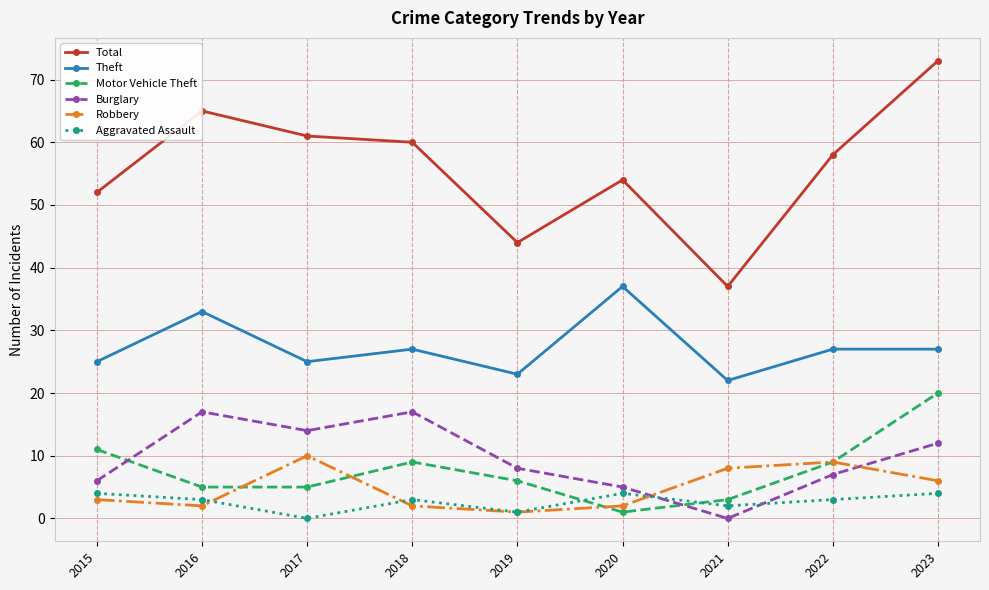

At which label does Total first exceed 58?

2016